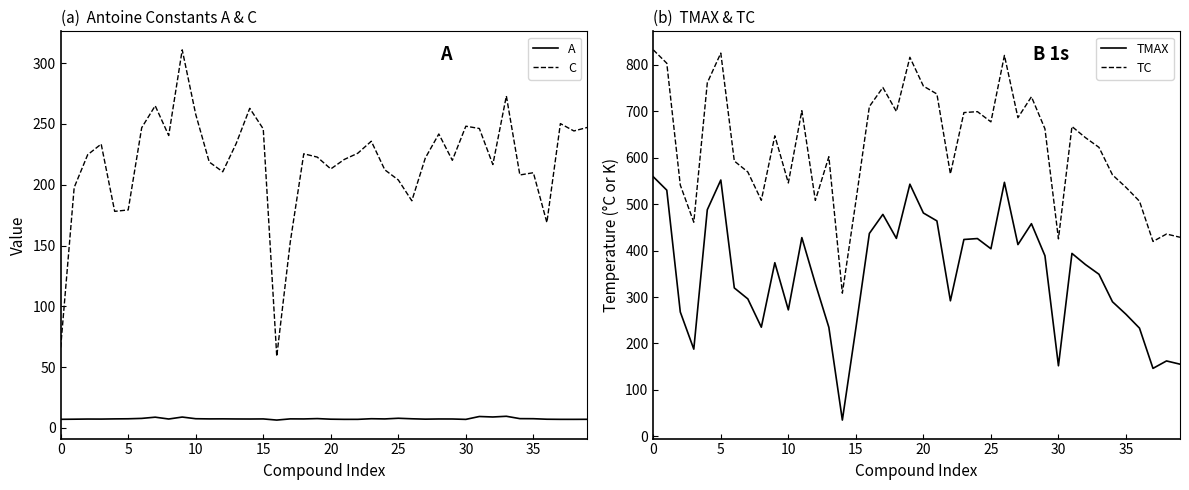

True or false: C and A cross at least once.

False